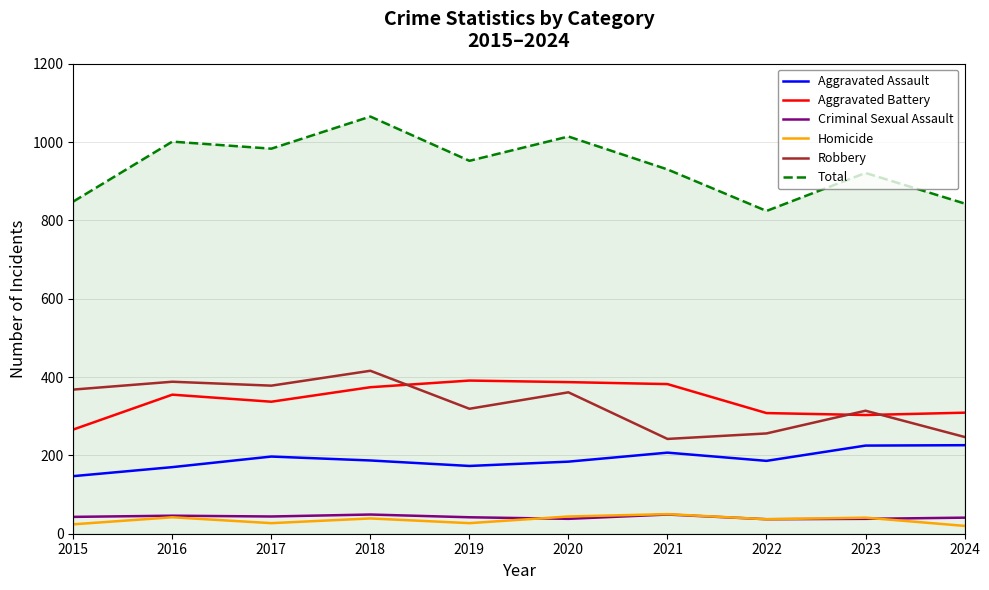

Is the value of Aggravated Battery at 2024 greater than the value of Robbery at 2015?

No